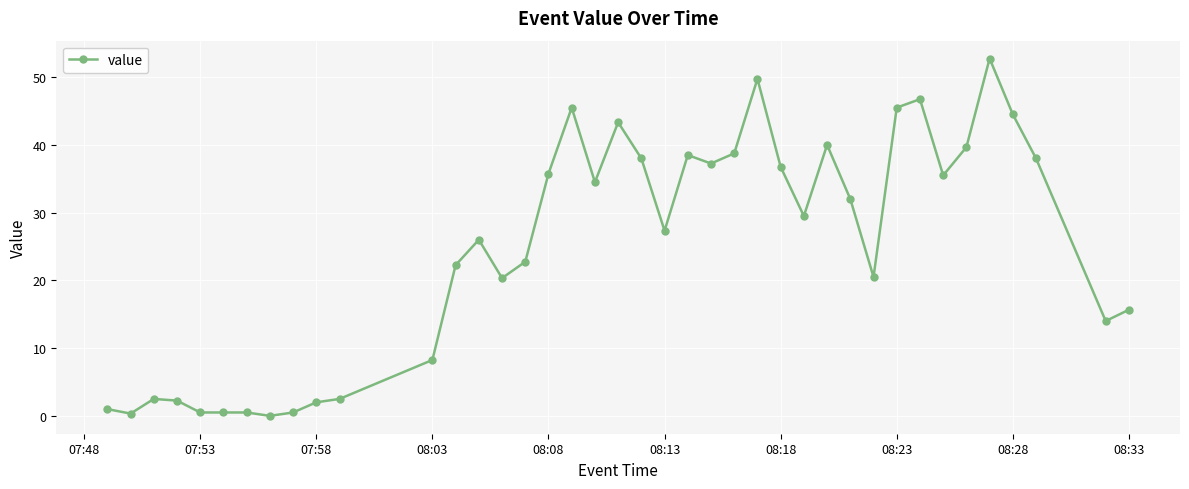

True or false: the data has more than 0 interior local peaks.

True